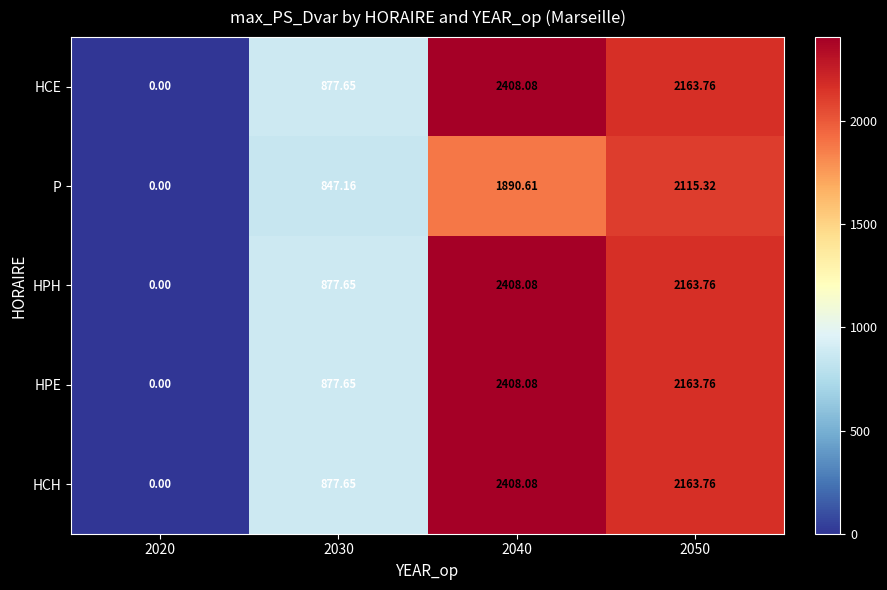

Is the value of P at 2040 greater than the value of HPH at 2020?

Yes